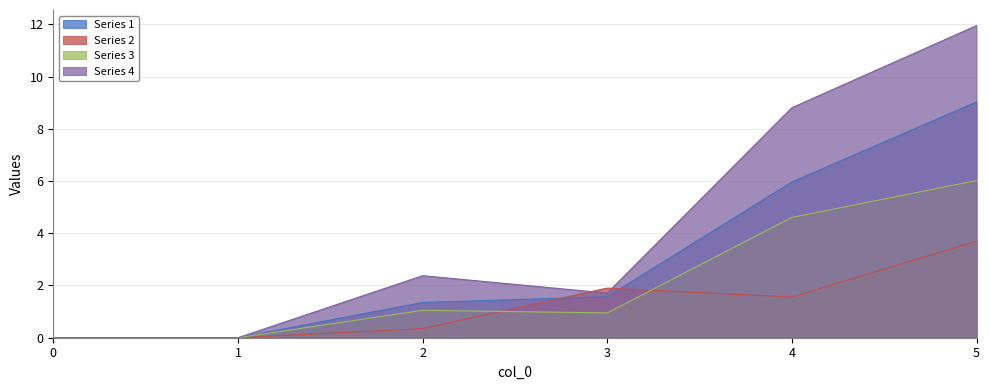

What is the difference between the maximum and minimum values in the 3 series?

6.0